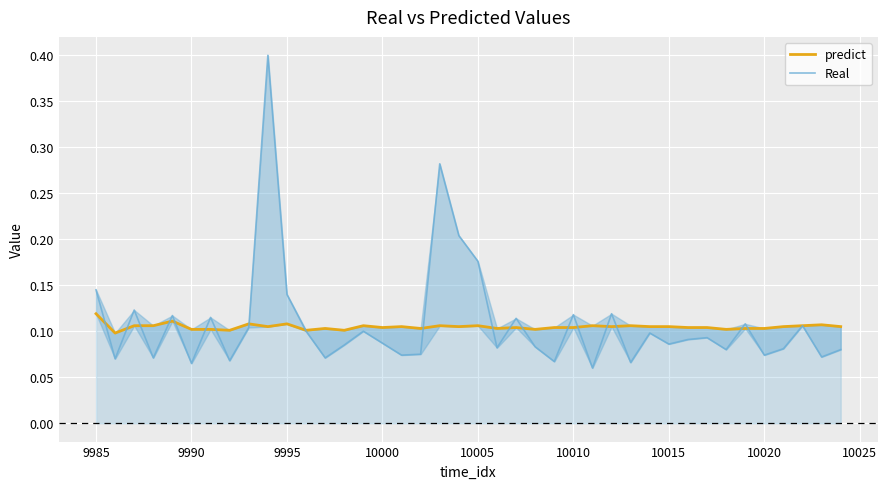

Which series has the largest range (max minus min)?

Real